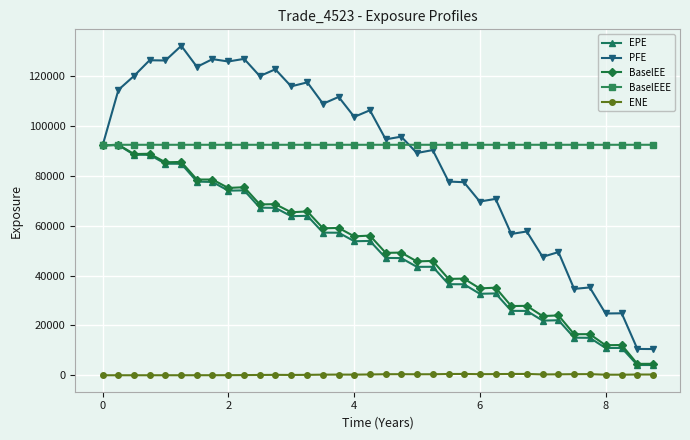

True or false: EPE and ENE intersect in this chart.

False